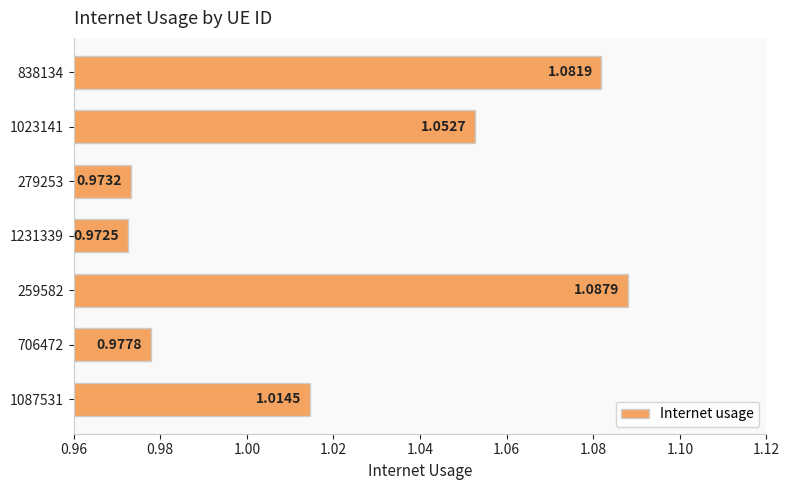

List the labels in order of value, smallest first.

1231339, 279253, 706472, 1087531, 1023141, 838134, 259582